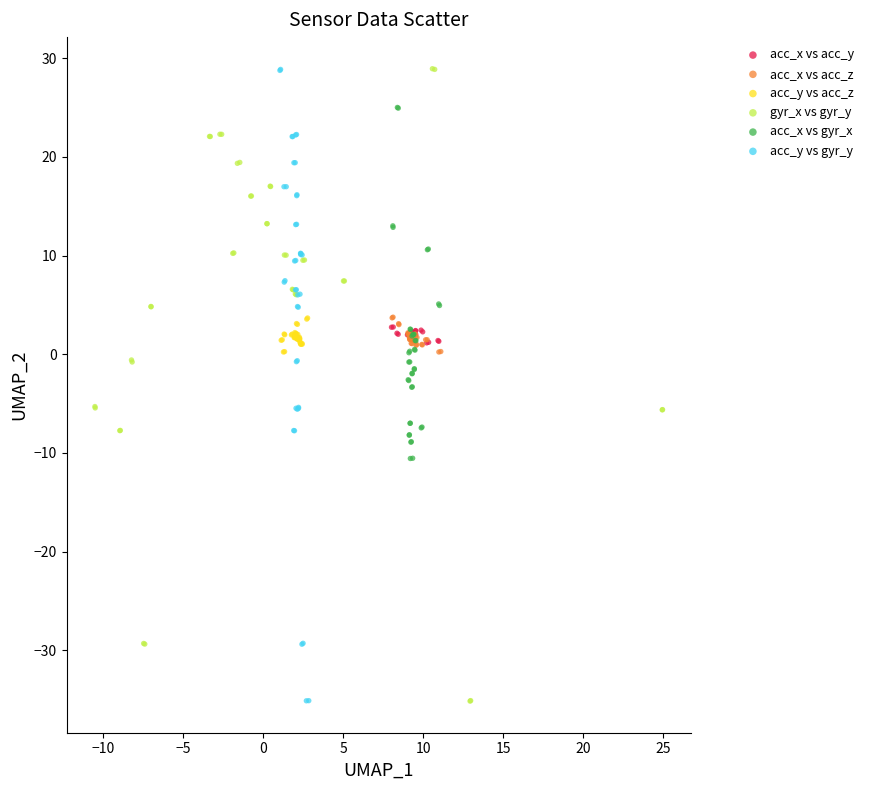

Which series has the largest Y range (max minus min)?

gyr_x vs gyr_y